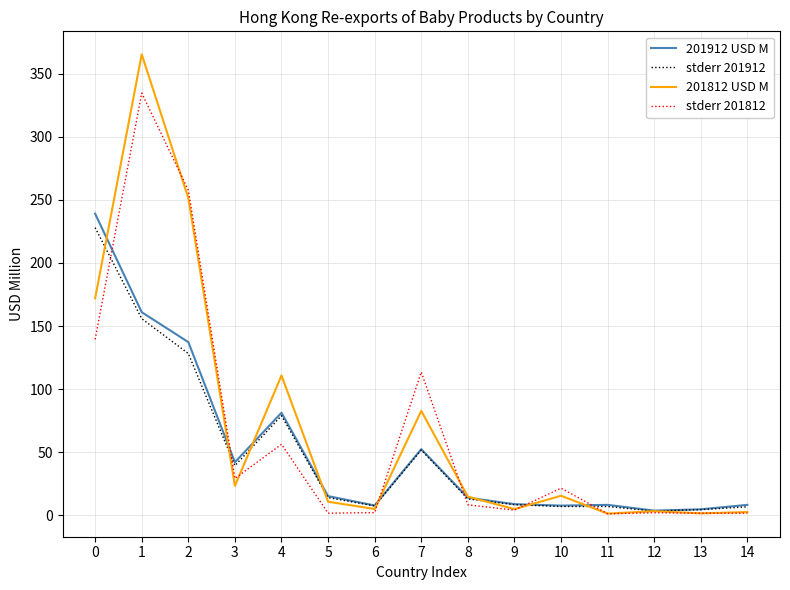

Which series has the largest total across all categories?

201812 USD M